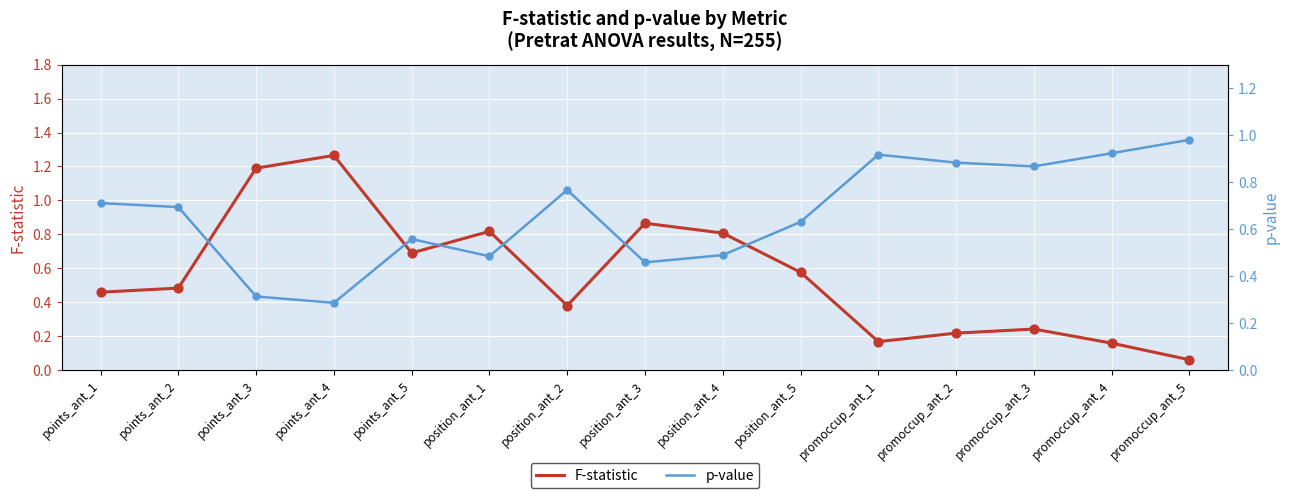

What are all the series names shown in the legend?

F-statistic, p-value